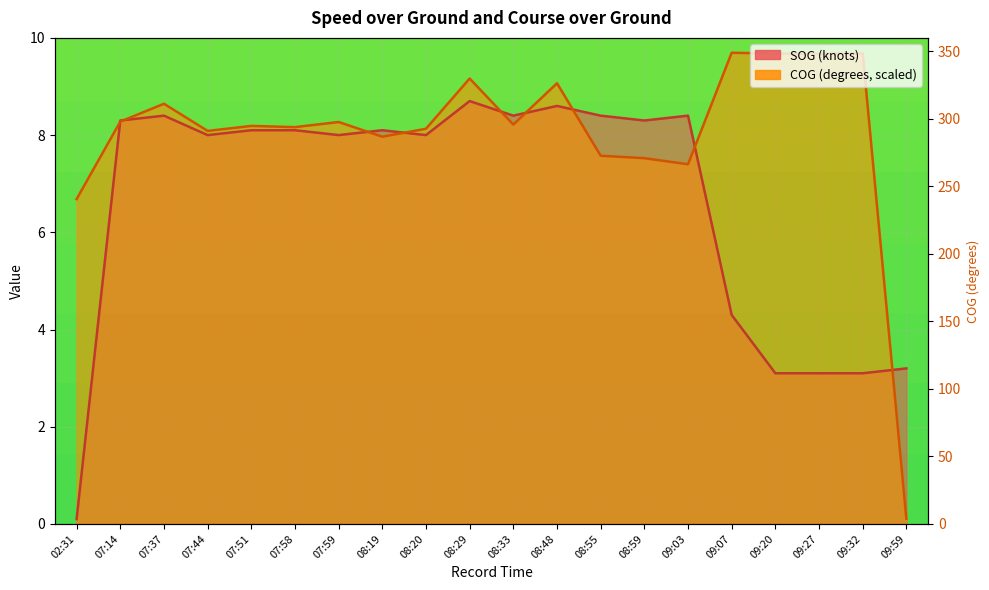

What is the minimum value for COG?

0.1